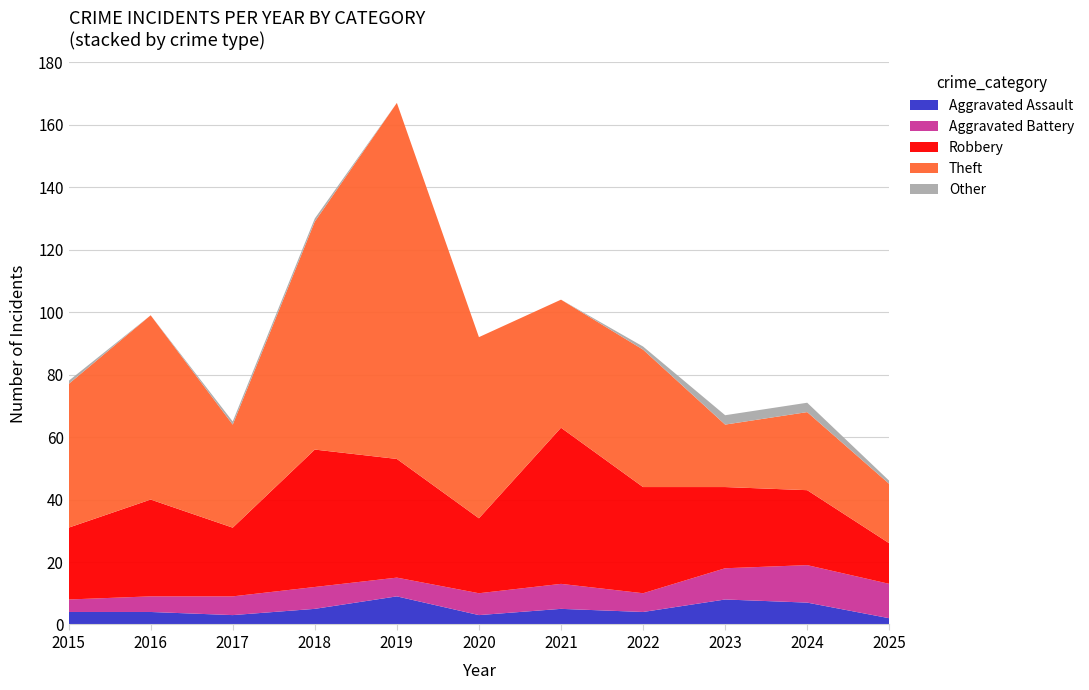

Reading left to right, list all the values displayed in this chart.

Aggravated Assault: 4	4	3	5	9	3	5	4	8	7	2
Aggravated Battery: 4	5	6	7	6	7	8	6	10	12	11
Robbery: 23	31	22	44	38	24	50	34	26	24	13
Theft: 46	59	33	73	114	58	41	44	20	25	19
Other: 1	0	1	1	0	0	0	1	3	3	1